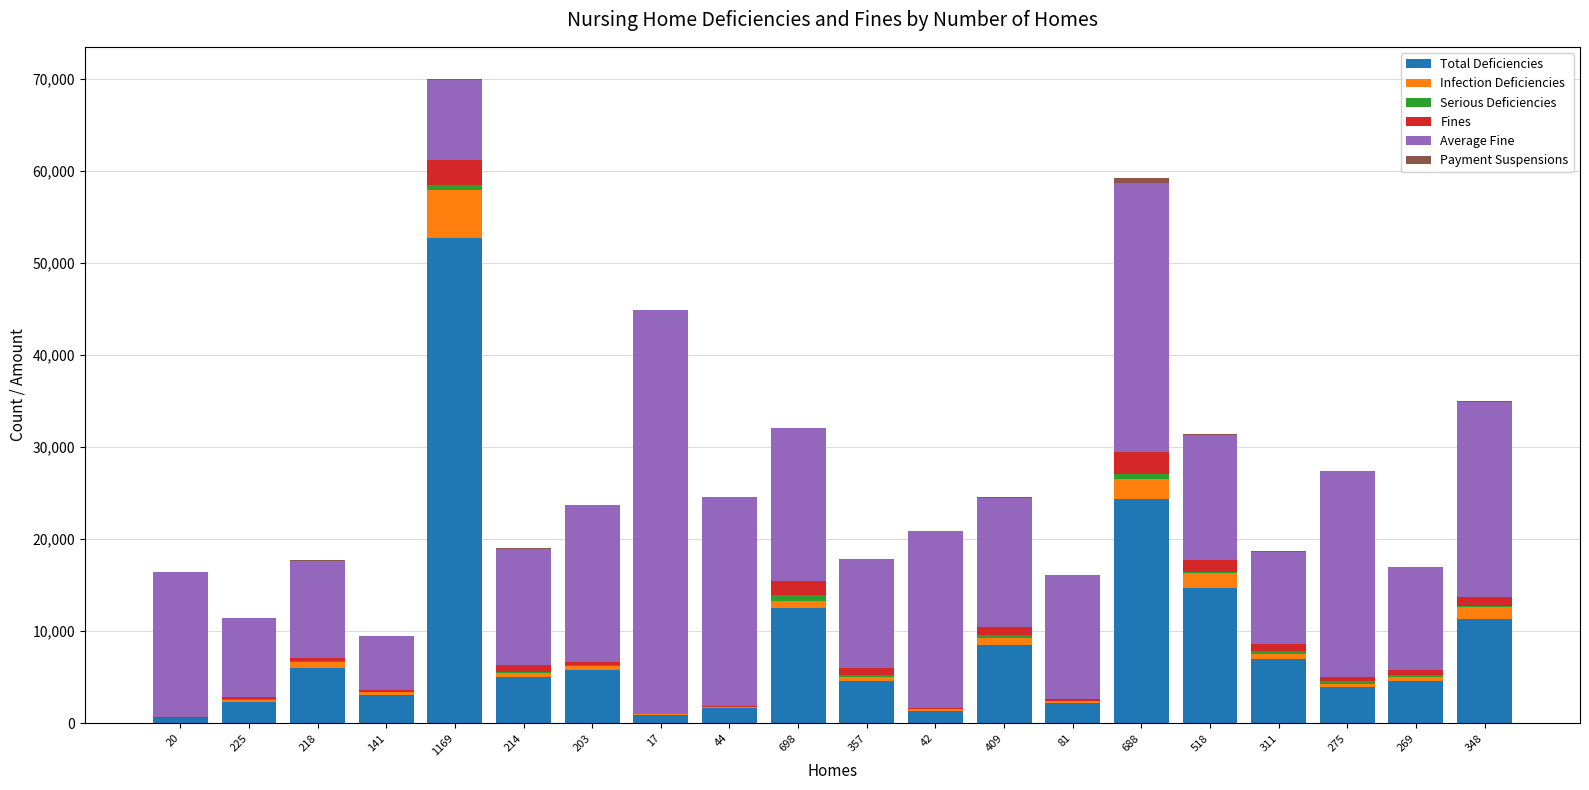

At which category is the sum across all series the highest?

1169